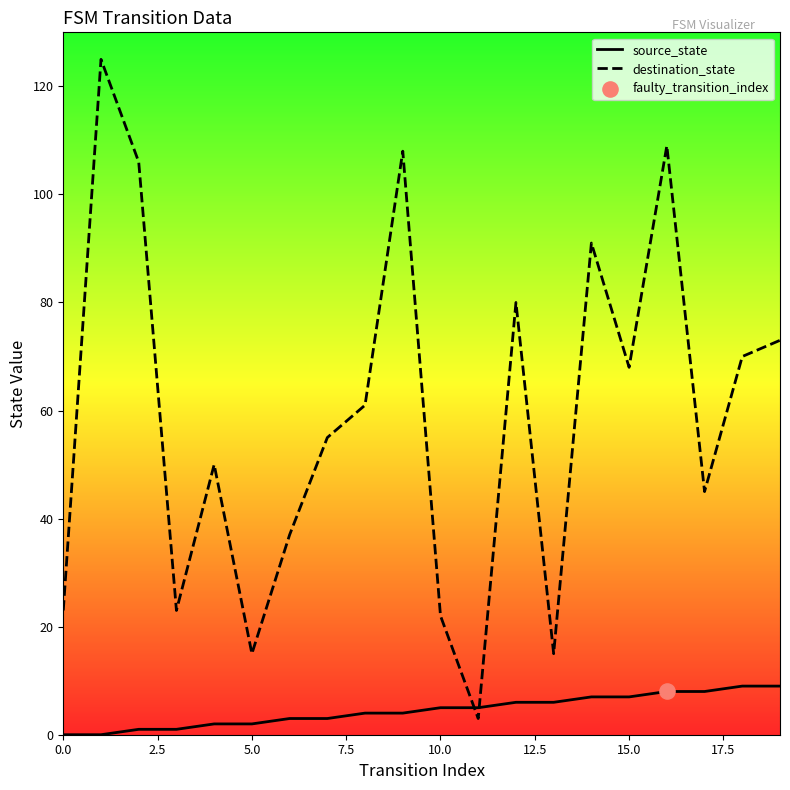

Which series has the largest range (max minus min)?

destination_state